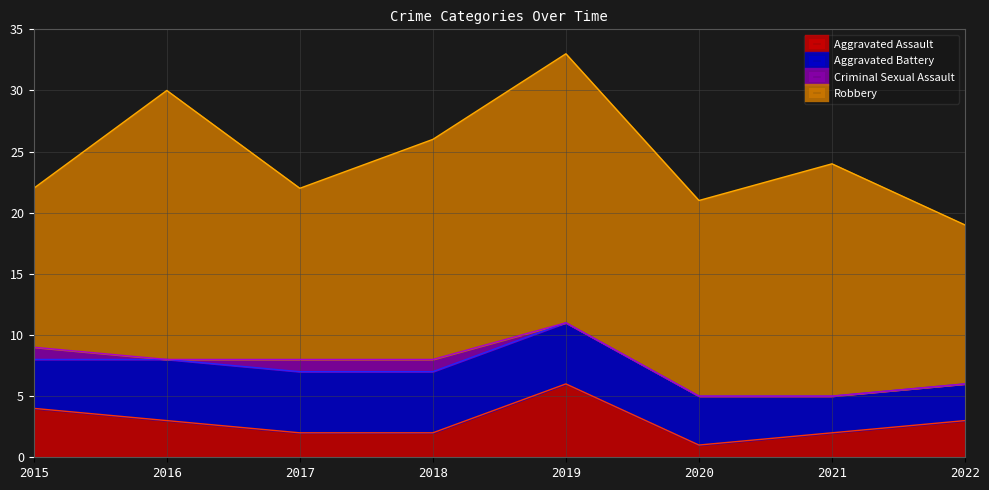

What are all the series names shown in the legend?

Aggravated Assault, Aggravated Battery, Criminal Sexual Assault, Robbery